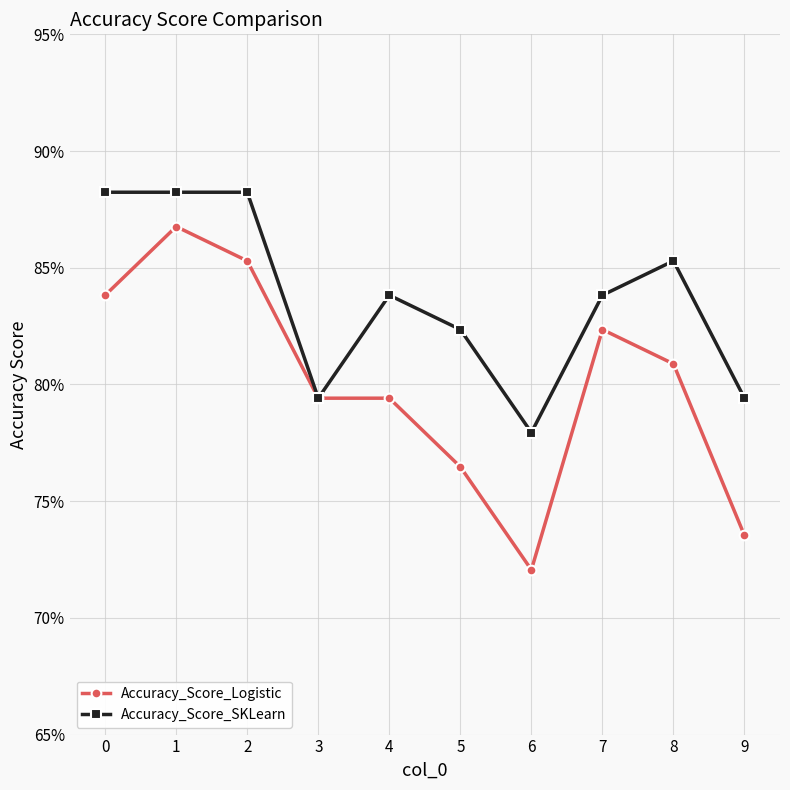

Which series changed the most between 1 and 3?

Accuracy_Score_SKLearn